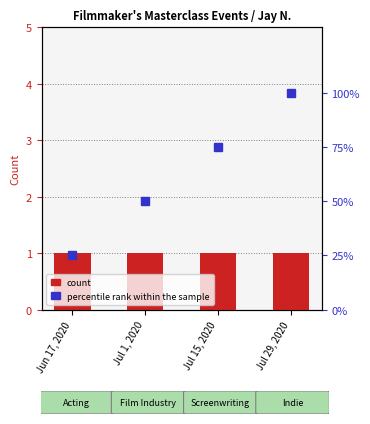

The value of event_count at Jul 15, 2020 is 1. True or false?

True